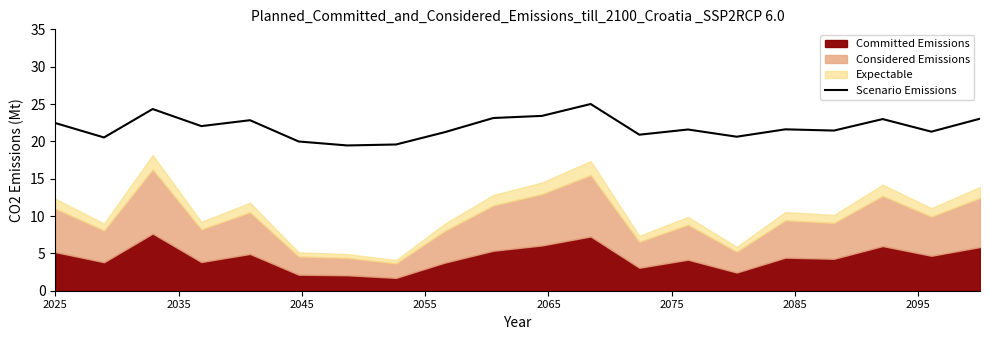

Reading left to right, what are all the values shown in this chart?

22.5	20.5	24.3	22.0	22.8	20.0	19.5	19.6	21.2	23.1	23.4	25.0	20.9	21.6	20.6	21.6	21.4	23.0	21.3	23.0